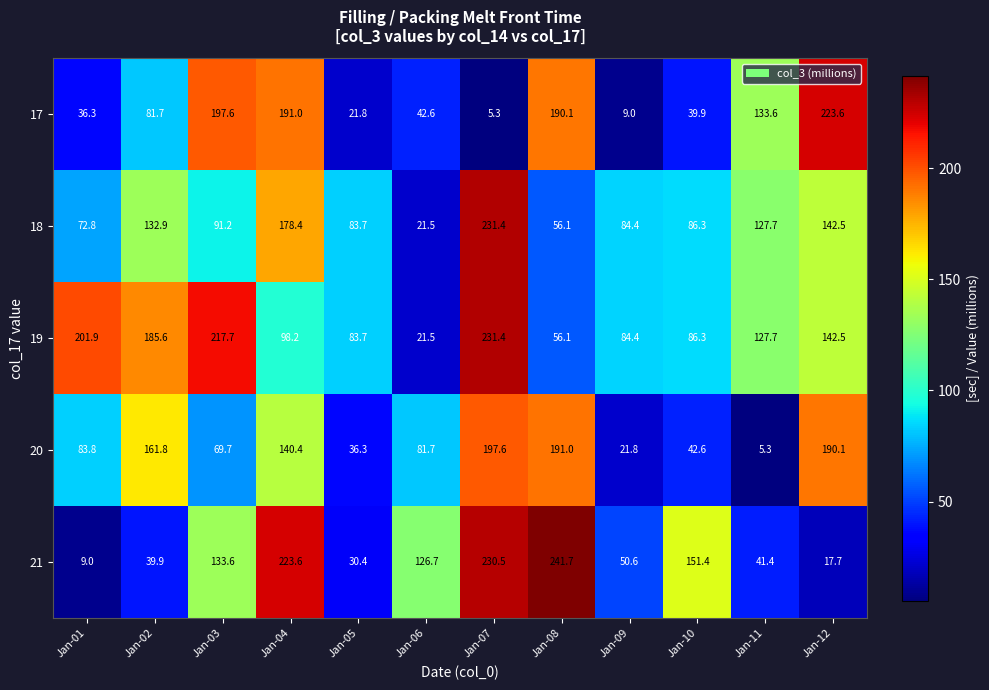

The 20 series shows 140.4 at Jan-04. True or false?

True